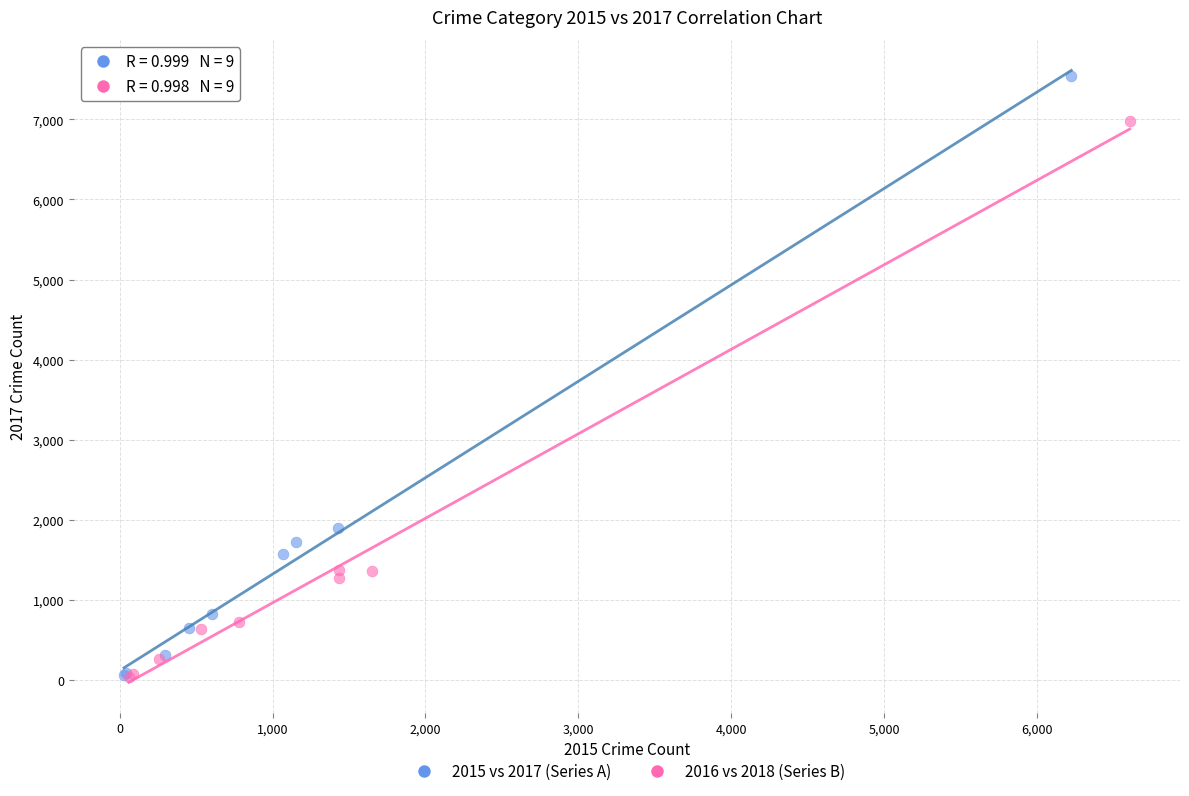

Which series reaches the maximum Y coordinate?

2015 vs 2017 (Series A)